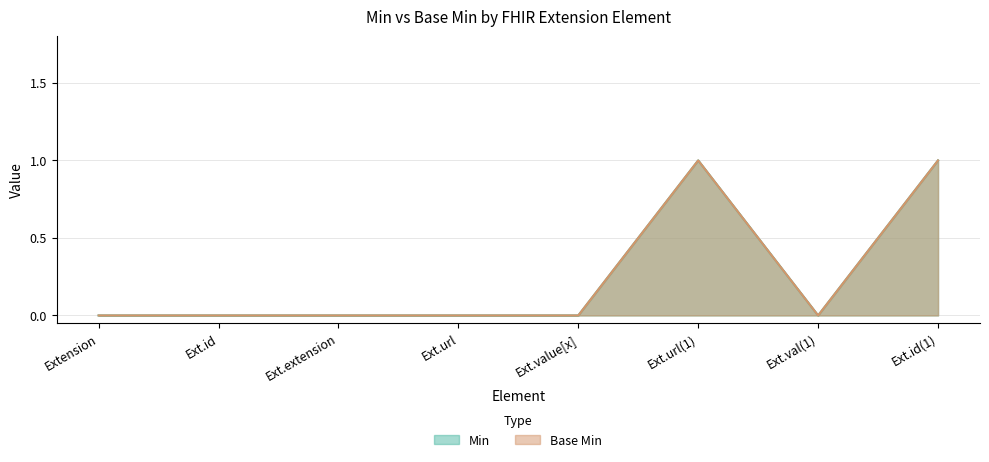

Reading left to right, list all the values displayed in this chart.

Min: Extension=0	Ext.id=0	Ext.extension=0	Ext.url=0	Ext.value[x]=0	Ext.url(1)=1	Ext.val(1)=0	Ext.id(1)=1
Base Min: Extension=0	Ext.id=0	Ext.extension=0	Ext.url=0	Ext.value[x]=0	Ext.url(1)=1	Ext.val(1)=0	Ext.id(1)=1